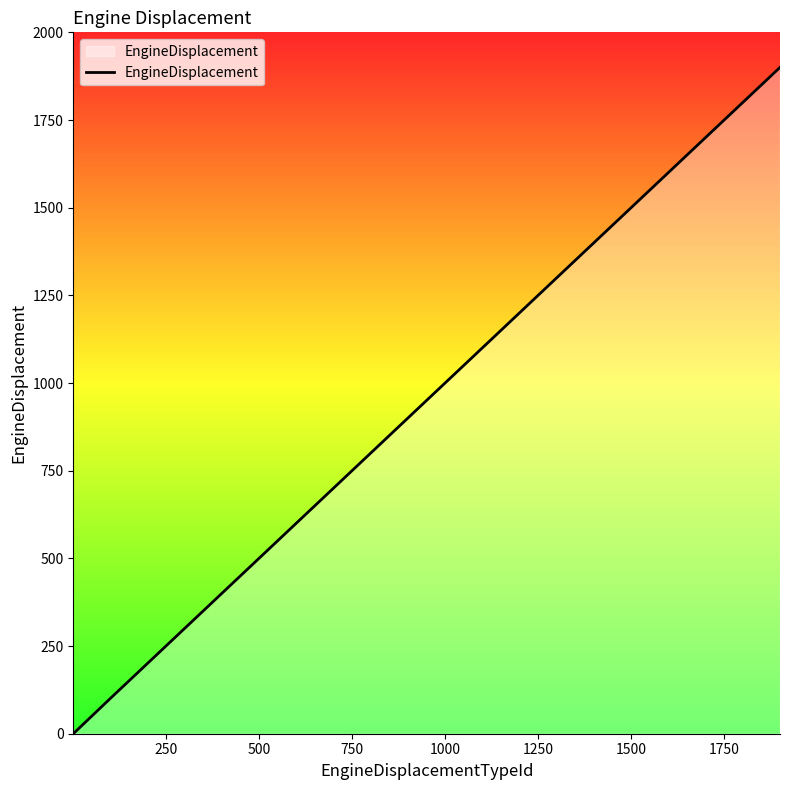

How many values are above zero?

19